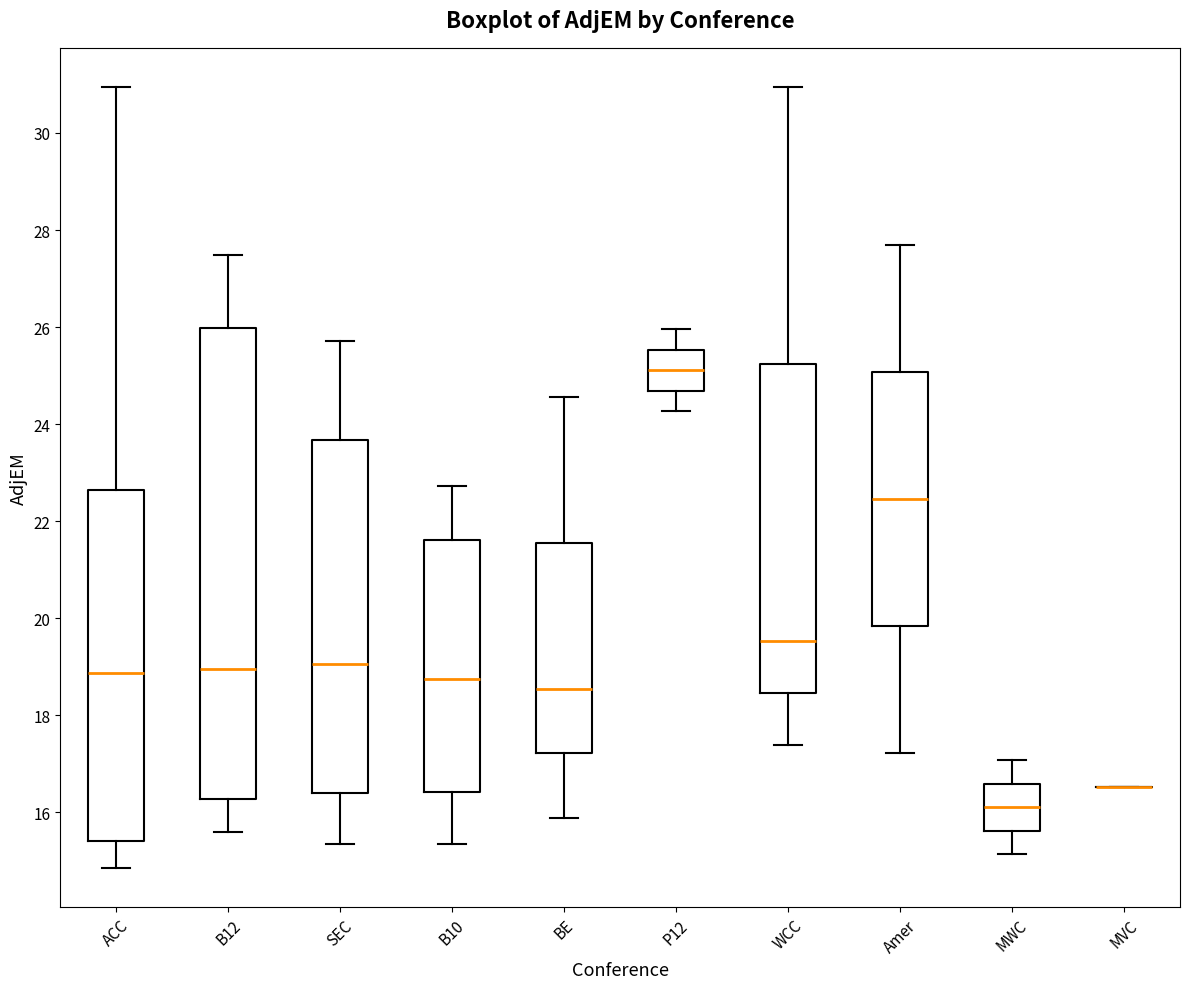

Reading left to right, read every box against the y-axis: the position of its median line, the range the box covers, and the ends of its whiskers. The values are not printed on the chart, so give them approximately, as read against the axis.

ACC: median 18.8, box 15.4 to 22.6, whiskers 14.8 to 31.0
B12: median 19.0, box 16.2 to 26.0, whiskers 15.6 to 27.4
SEC: median 19.0, box 16.4 to 23.6, whiskers 15.4 to 25.8
B10: median 18.8, box 16.4 to 21.6, whiskers 15.4 to 22.8
BE: median 18.6, box 17.2 to 21.6, whiskers 15.8 to 24.6
P12: median 25.2, box 24.6 to 25.6, whiskers 24.2 to 26.0
WCC: median 19.6, box 18.4 to 25.2, whiskers 17.4 to 31.0
Amer: median 22.4, box 19.8 to 25.0, whiskers 17.2 to 27.8
MWC: median 16.2, box 15.6 to 16.6, whiskers 15.2 to 17.0
MVC: box collapsed to a line at 16.6, whiskers 16.6 to 16.6